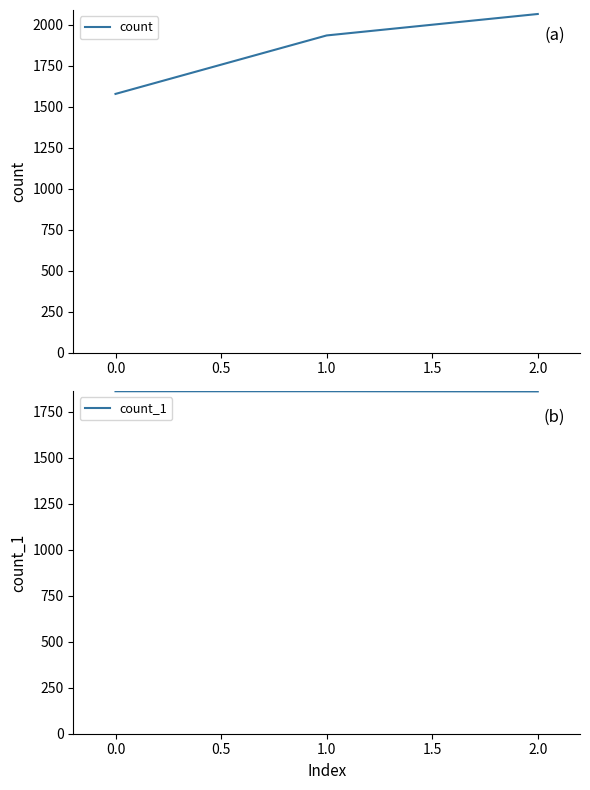

What are all the series names shown in the legend?

count, count_1